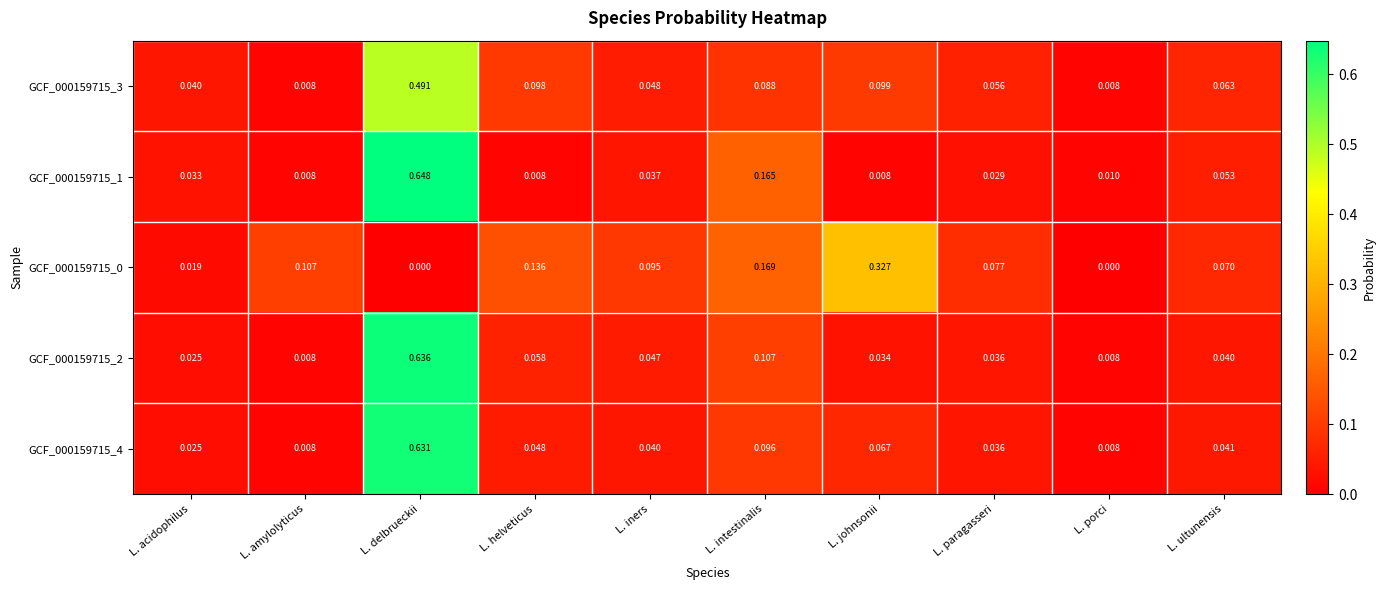

Which category has the highest value across all series?

L. delbrueckii